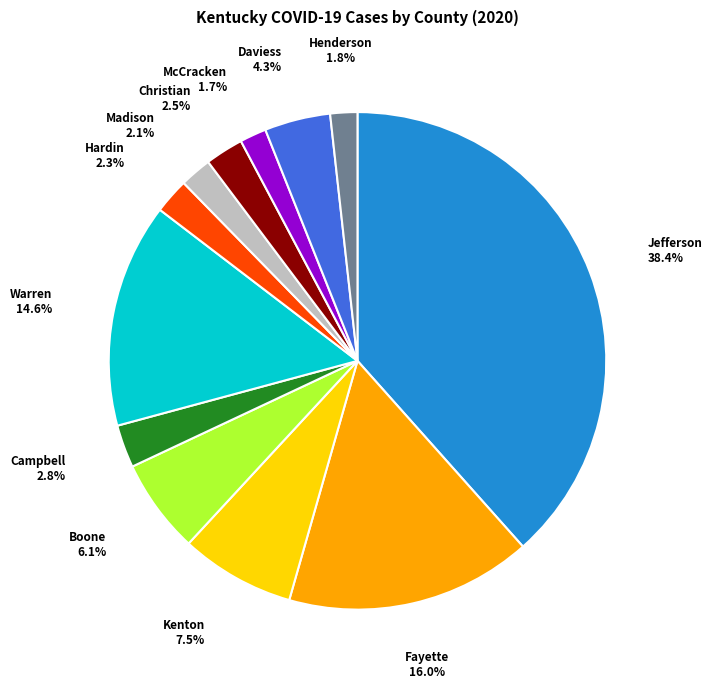

Is there a majority slice in this chart?

No